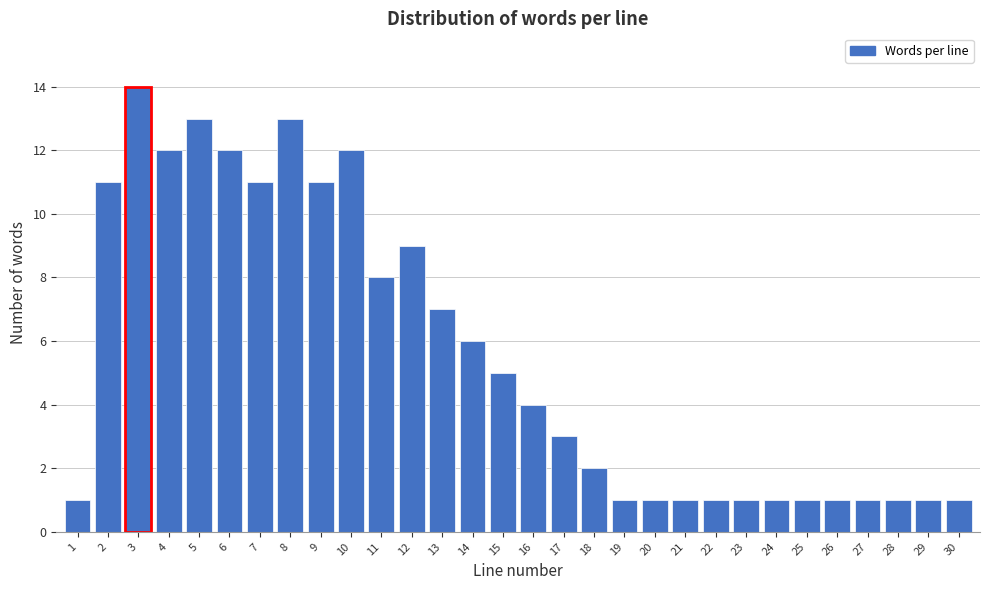

Reading left to right, list all the values displayed in this chart.

1	11	14	12	13	12	11	13	11	12	8	9	7	6	5	4	3	2	1	1	1	1	1	1	1	1	1	1	1	1